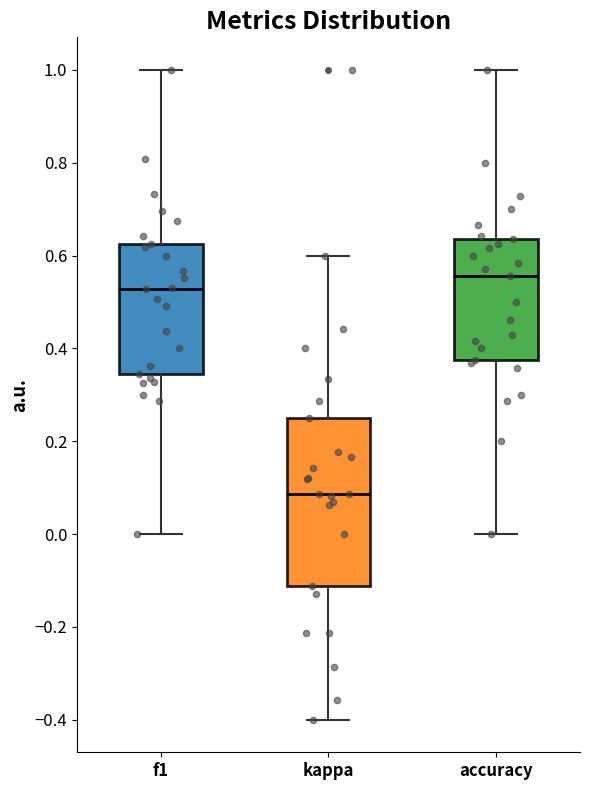

Where is the lower edge of the box for f1 on the y-axis? The values are not printed on the chart, so give them approximately, as read against the axis.

0.34